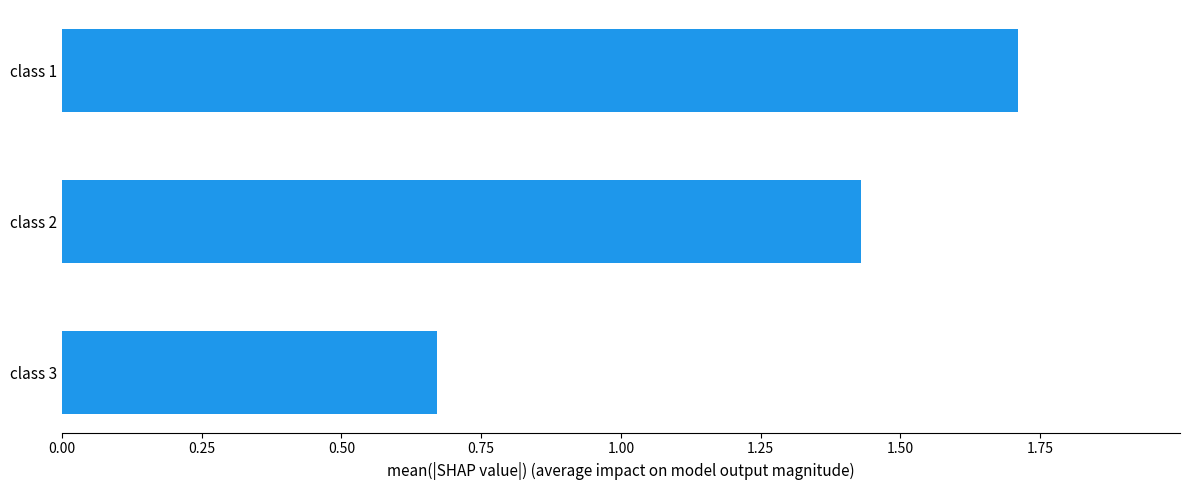

List the labels in order of value, smallest first.

class 3, class 2, class 1